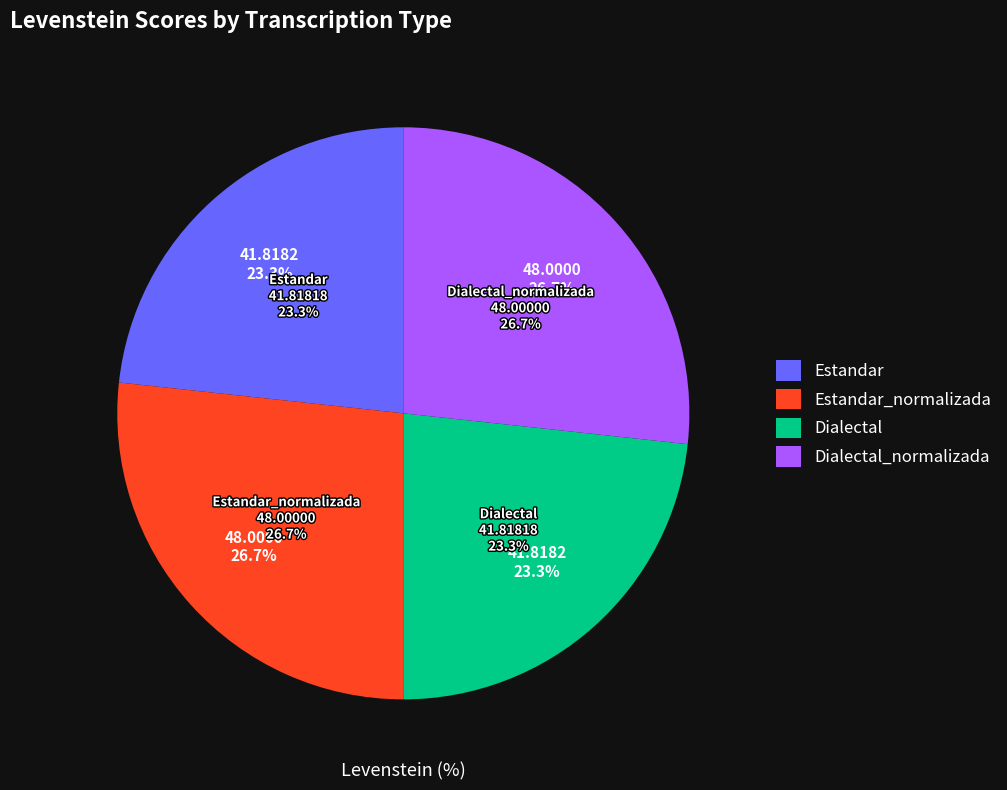

Approximately how many times larger is the value at Dialectal compared to Dialectal_normalizada?

0.9